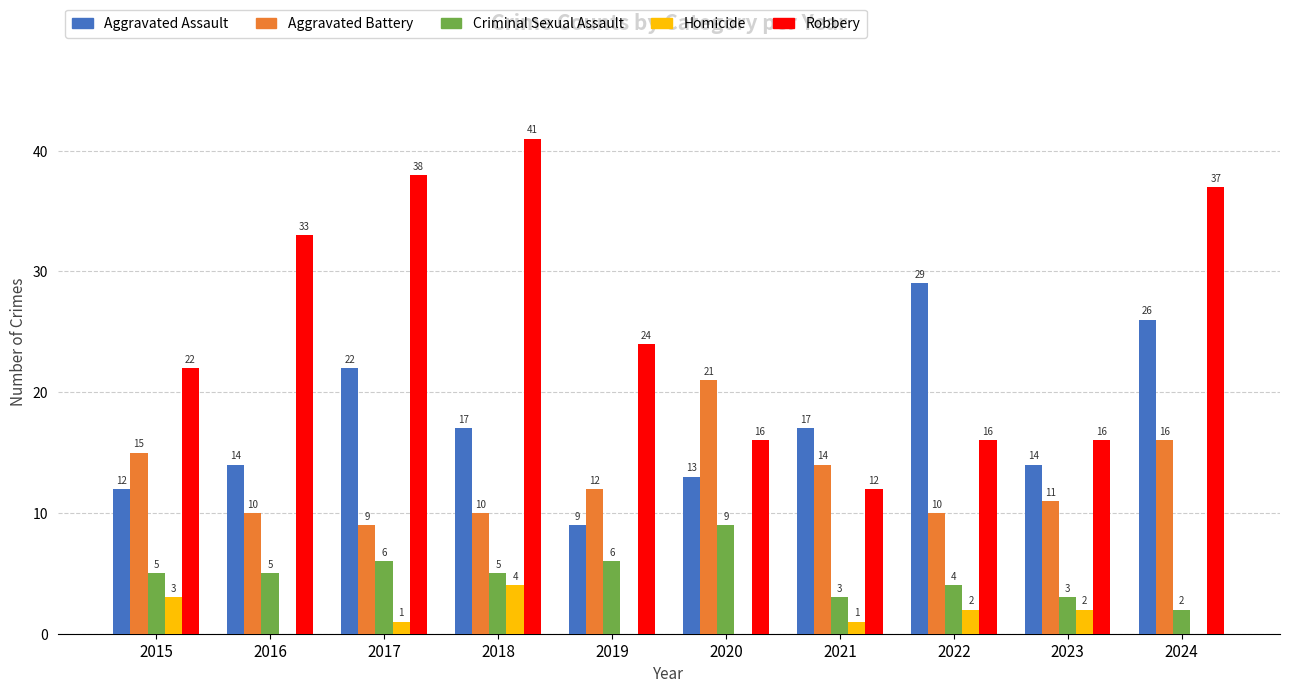

Are the bars horizontal?

No